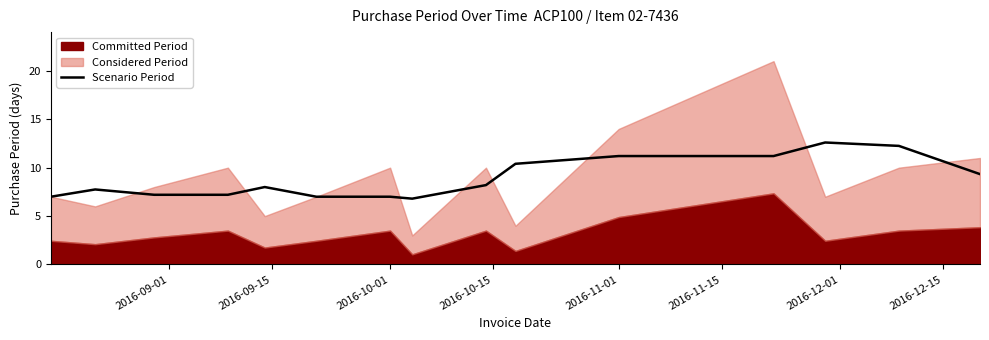

What is the lowest value of the Scenario Period series?

6.8